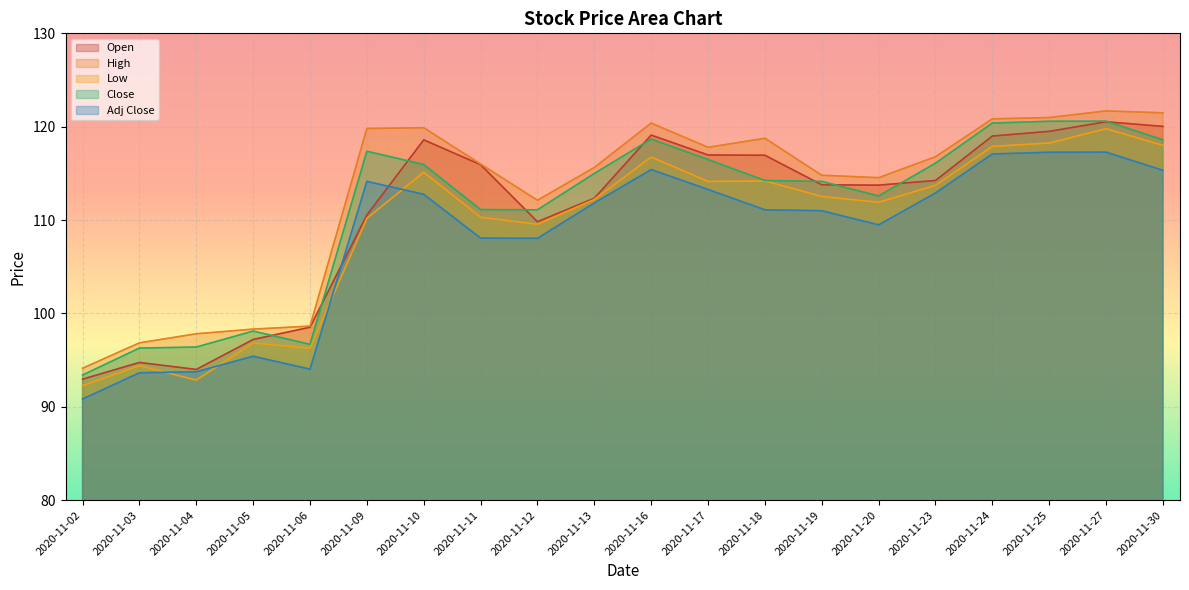

The Adj Close series shows 50.6 at 2020-11-05. True or false?

False